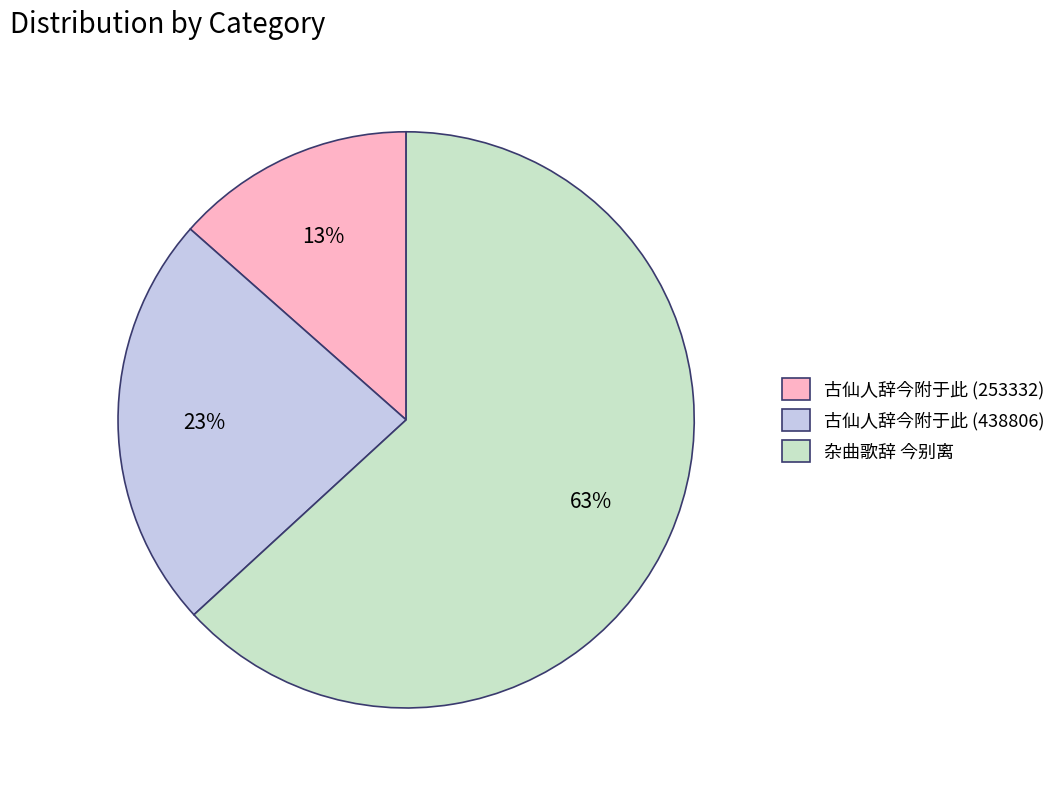

Which has a higher value, 古仙人辞今附于此 (253332) or 杂曲歌辞 今别离?

杂曲歌辞 今别离